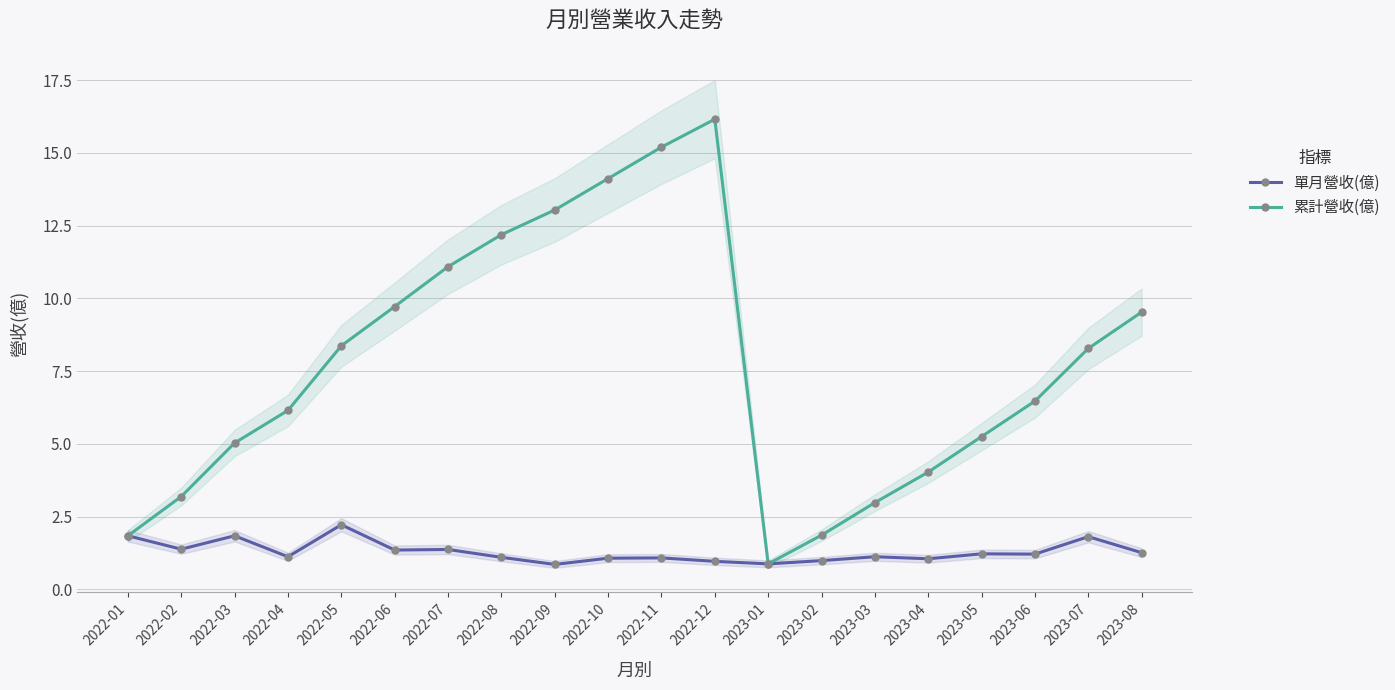

Rank the series by their maximum value, from lowest to highest.

單月營收(億), 累計營收(億)